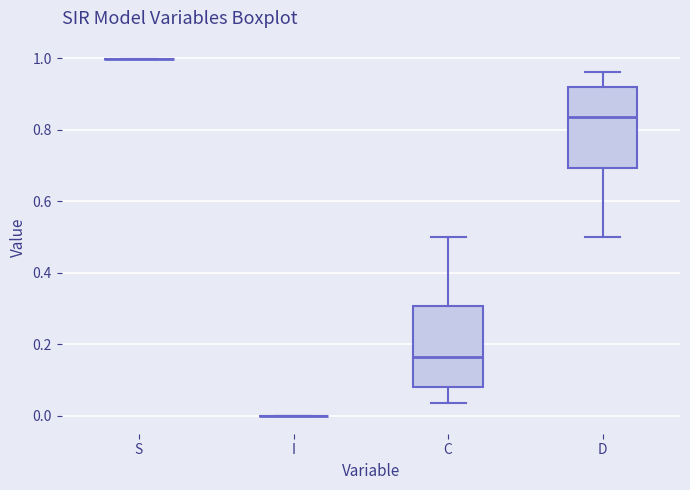

Reading left to right, transcribe this box plot: for each box, give where its median line is, the range the box spans, and where its two whiskers end, as read against the y-axis. The values are not printed on the chart, so give them approximately, as read against the axis.

S: box collapsed to a line at 1.00, whiskers 1.00 to 1.00
I: box collapsed to a line at 0.00, whiskers 0.00 to 0.00
C: median 0.16, box 0.08 to 0.30, whiskers 0.04 to 0.50
D: median 0.84, box 0.70 to 0.92, whiskers 0.50 to 0.96